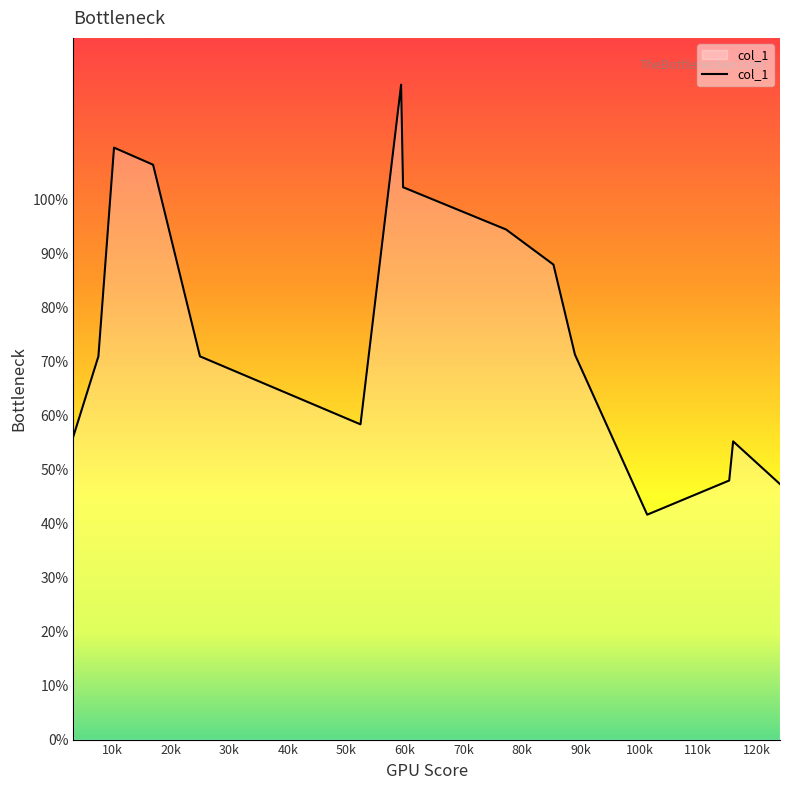

What is the difference between the maximum and minimum values?

79.7